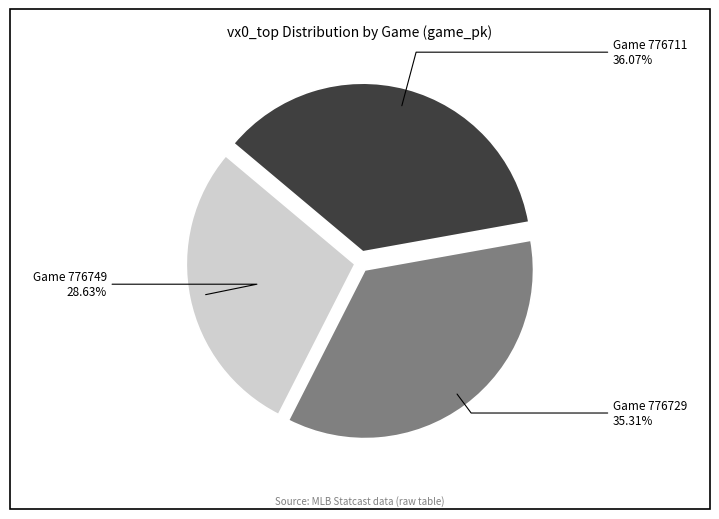

What is the largest slice in the pie chart?

776711